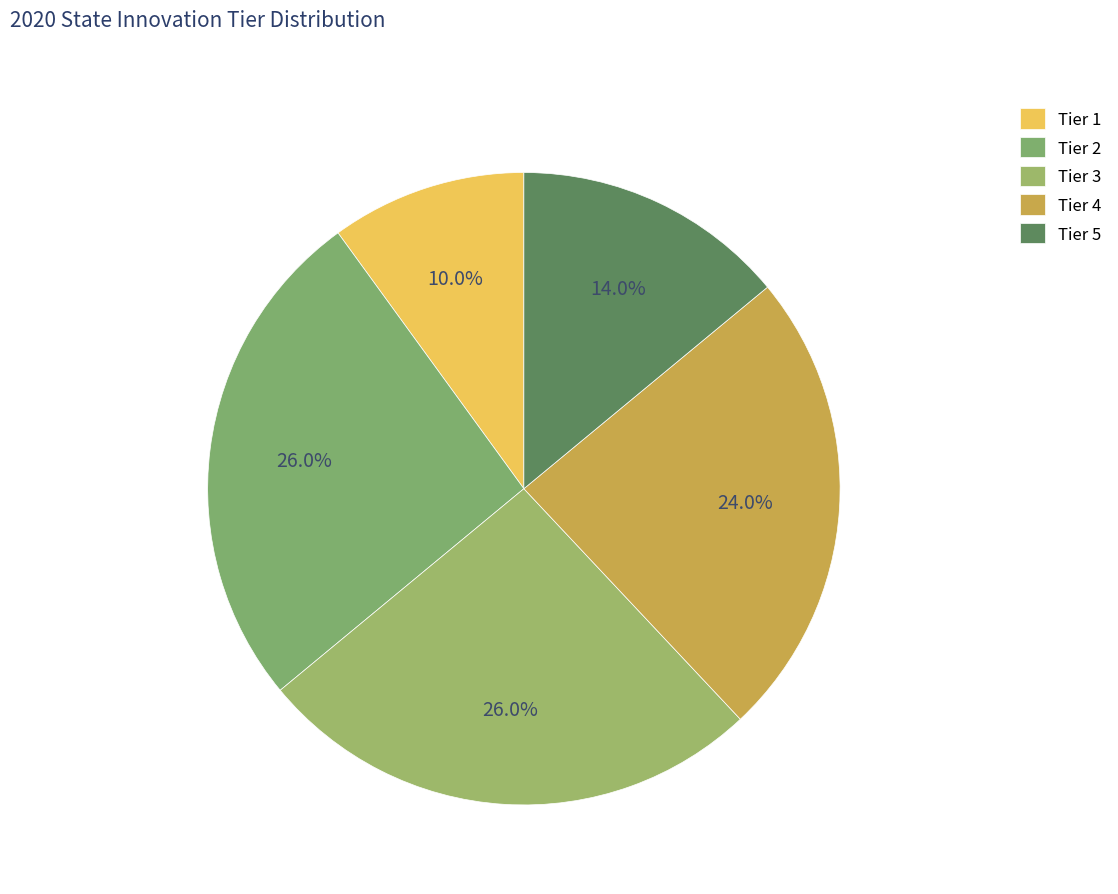

To the nearest percent, what is the difference between the largest and smallest slice percentages?

16%